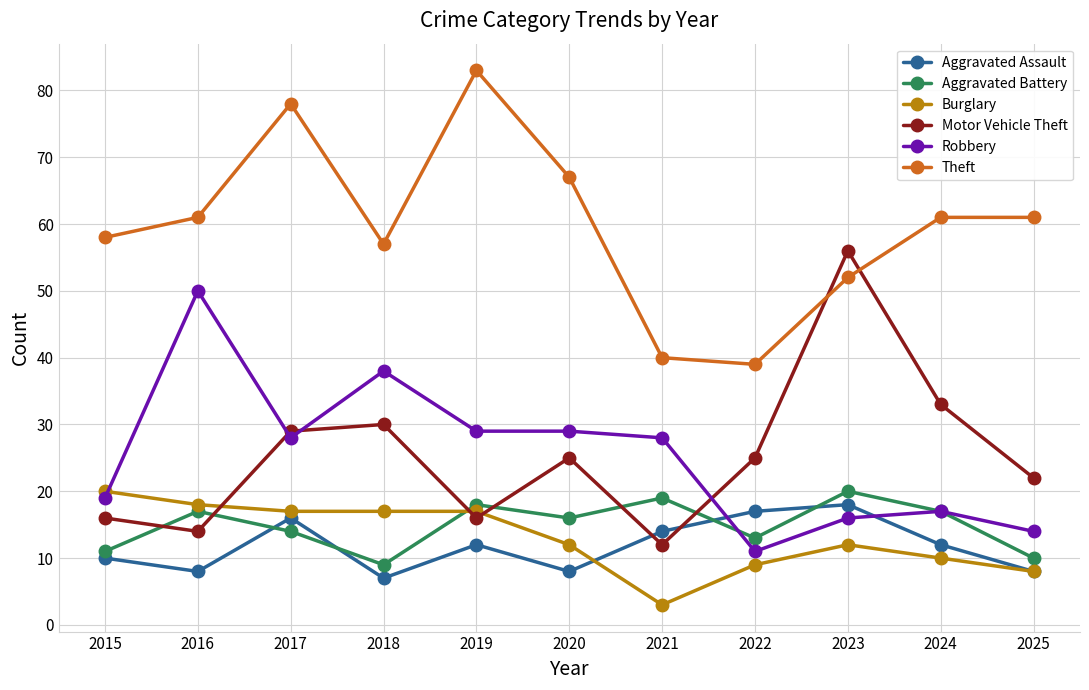

In Aggravated Battery, how many points are higher than both neighbors (excluding endpoints)?

4